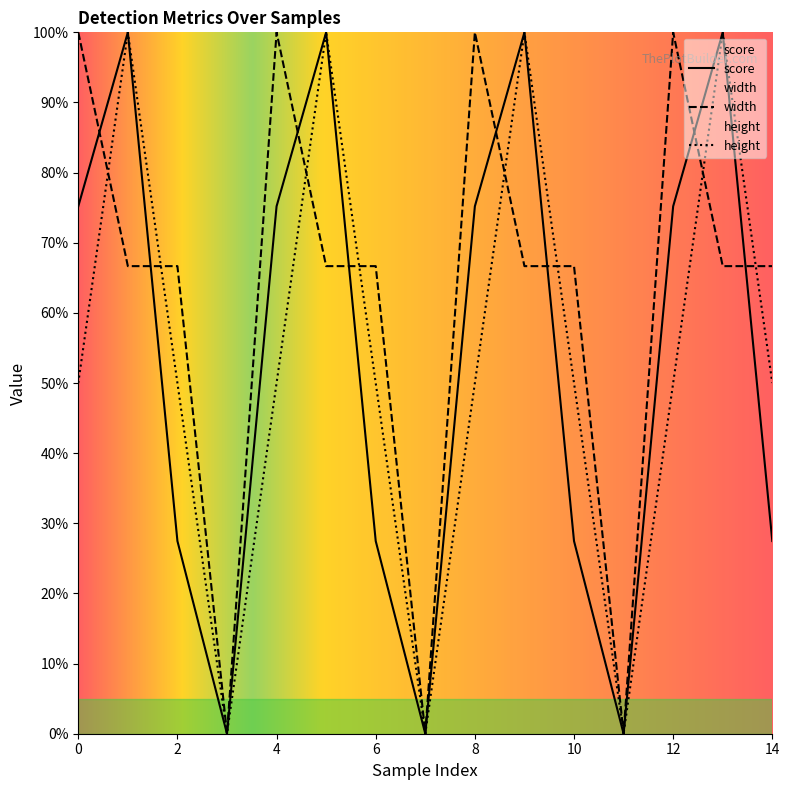

Reading right to left, what are all the values shown in this chart?

score: 0.3	1.0	0.8	0.0	0.3	1.0	0.8	0.0	0.3	1.0	0.8	0.0	0.3	1.0	0.8
width: 0.7	0.7	1.0	0.0	0.7	0.7	1.0	0.0	0.7	0.7	1.0	0.0	0.7	0.7	1.0
height: 0.5	1.0	0.5	0.0	0.5	1.0	0.5	0.0	0.5	1.0	0.5	0.0	0.5	1.0	0.5